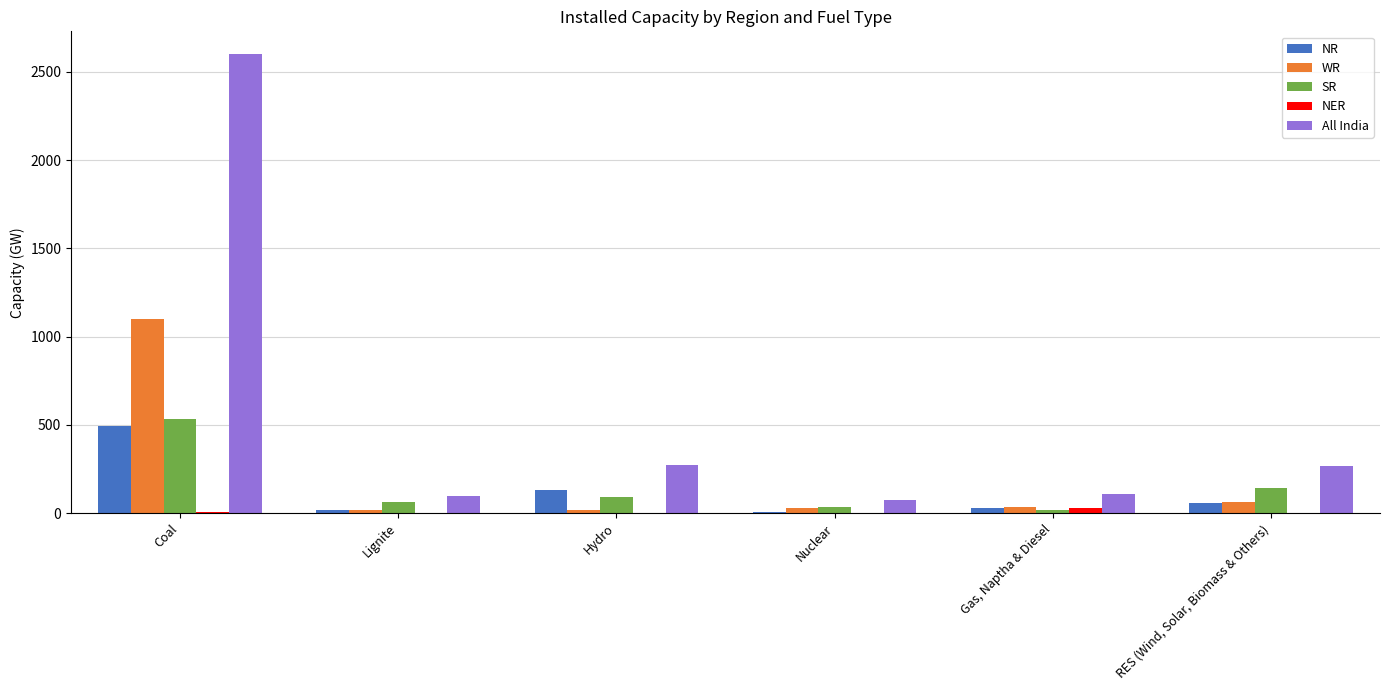

Which series has the widest spread of values?

All India